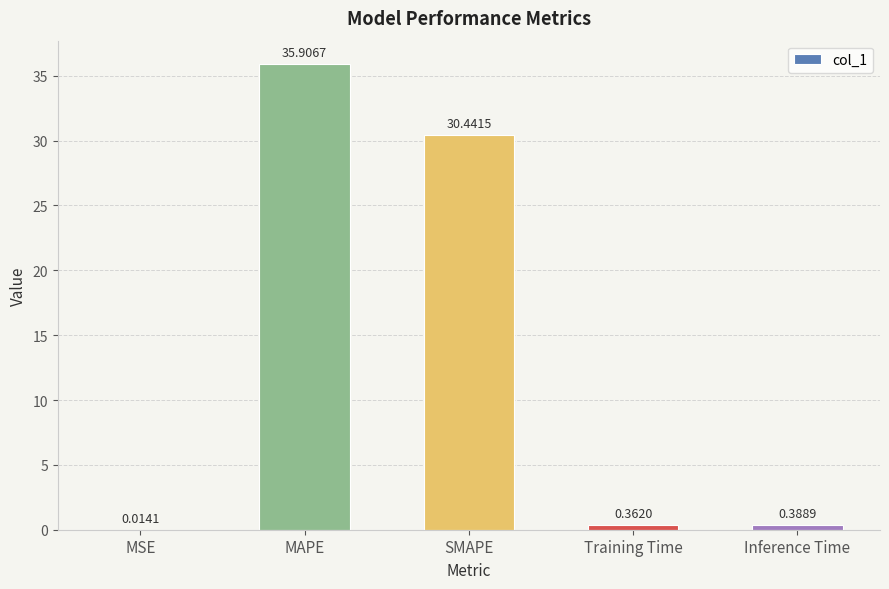

What is the sum of all values?

67.1